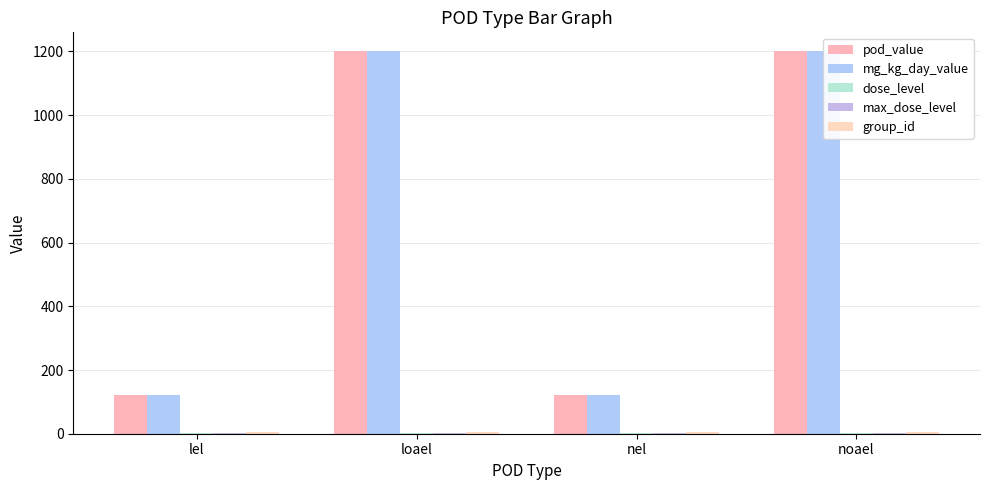

List the labels in order of mg_kg_day_value value, smallest first.

lel, nel, loael, noael